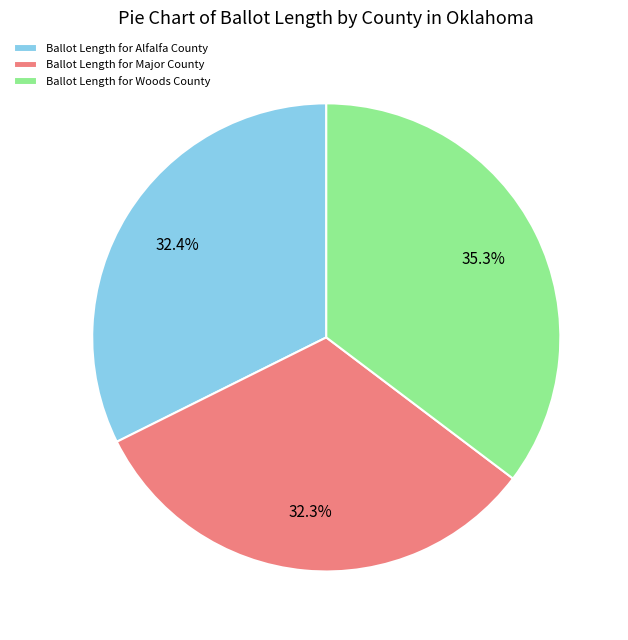

Combined, what portion of the pie is Ballot Length for Alfalfa County and Ballot Length for Major County?

64.7%